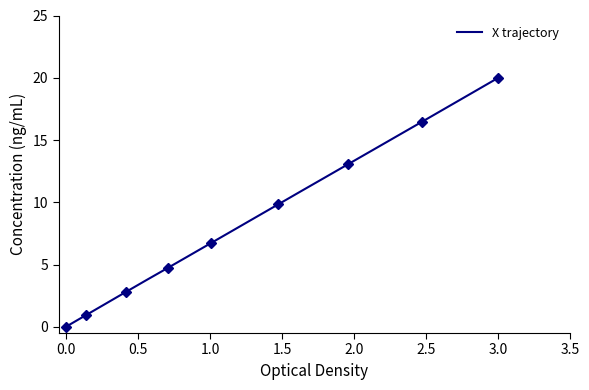

Which category has the highest value in the X trajectory series?

3.0